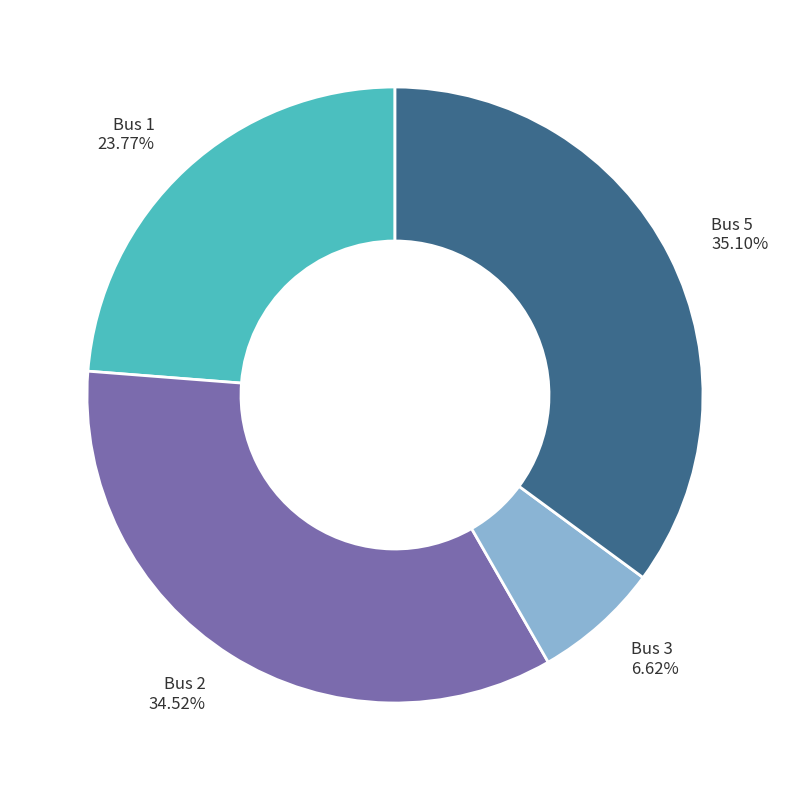

Is there any slice that represents more than half of the pie?

No